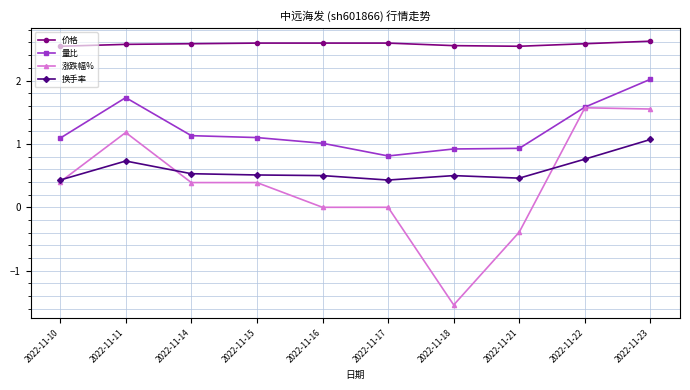

What is the value of the 量比 point at the 3rd from the left?

1.1